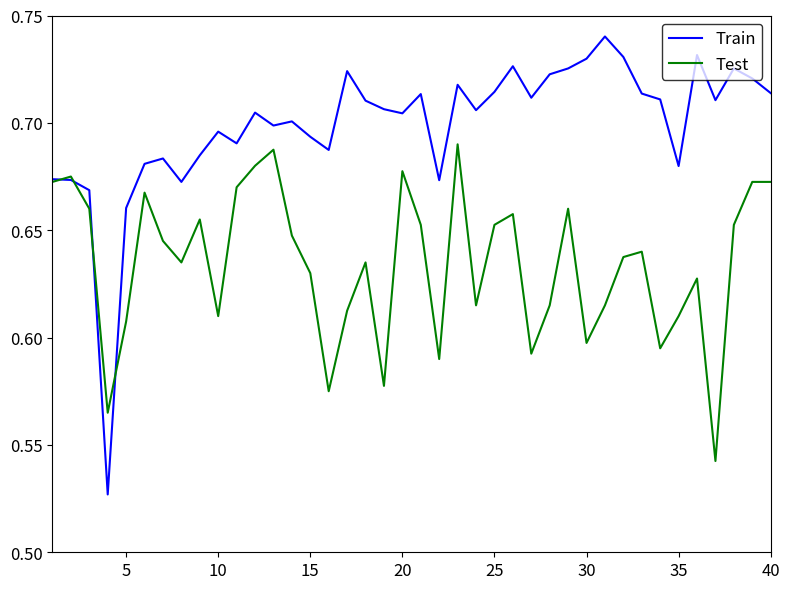

Rank the series by their average value, from highest to lowest.

Train, Test